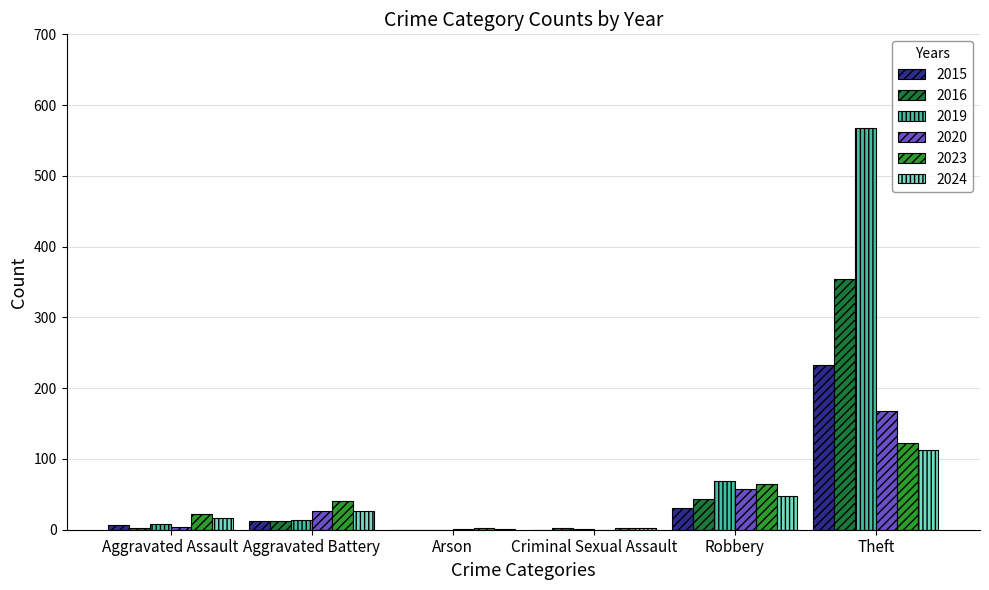

What is the sum of all 2016 values?

416